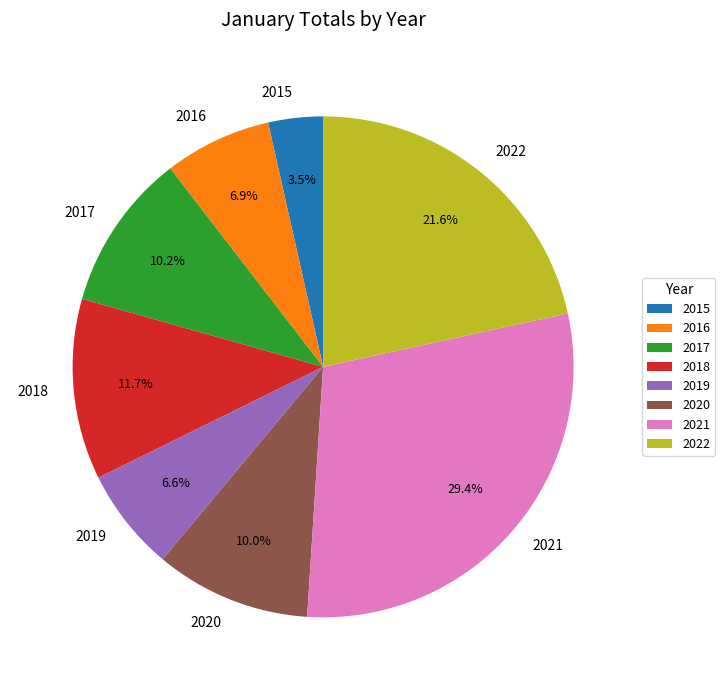

What percentage is the 2020 slice, to the nearest percent?

10%